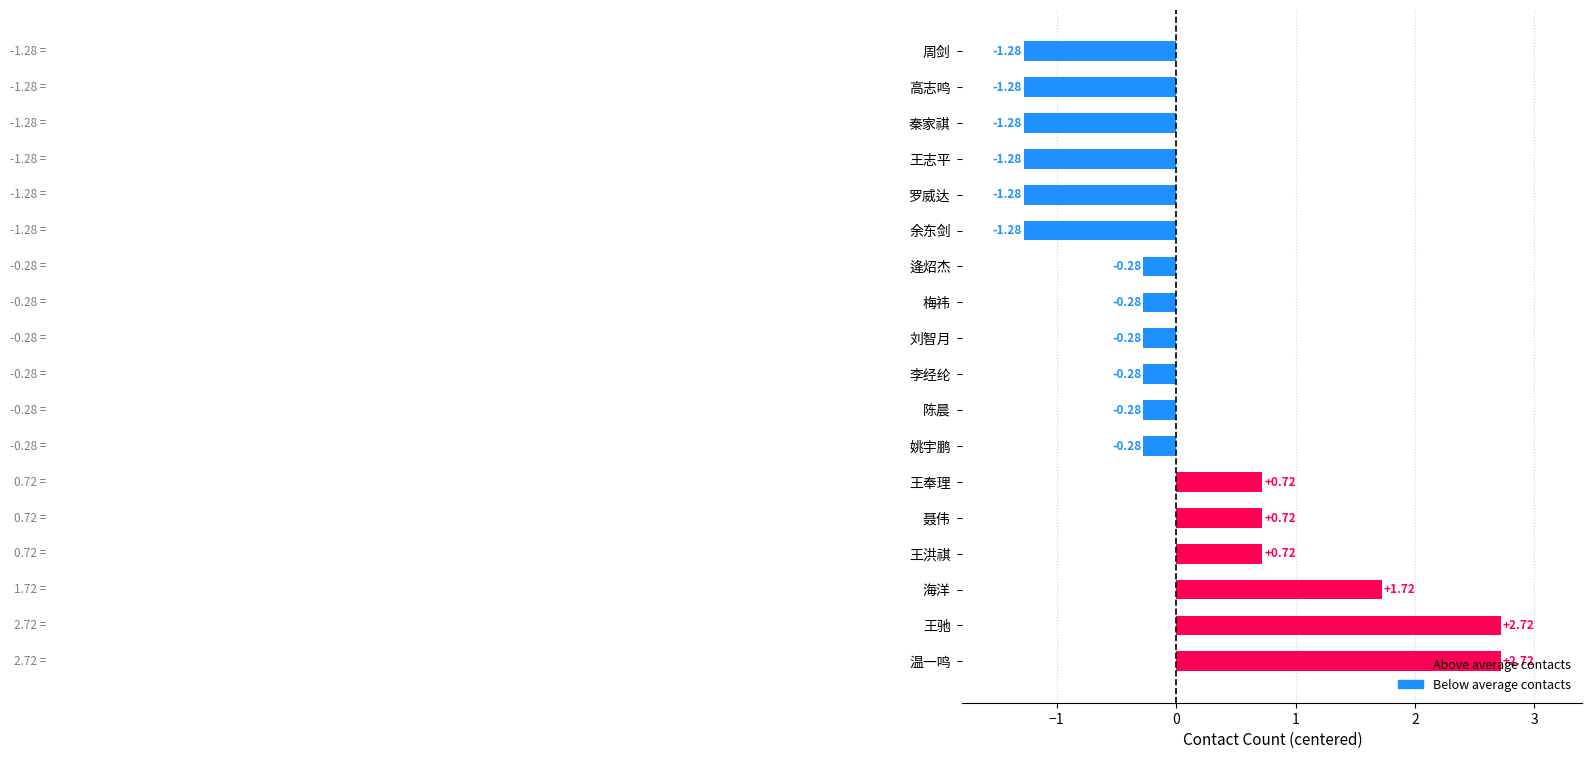

Approximately how many times larger is the value at 王洪祺 compared to 王驰?

0.3